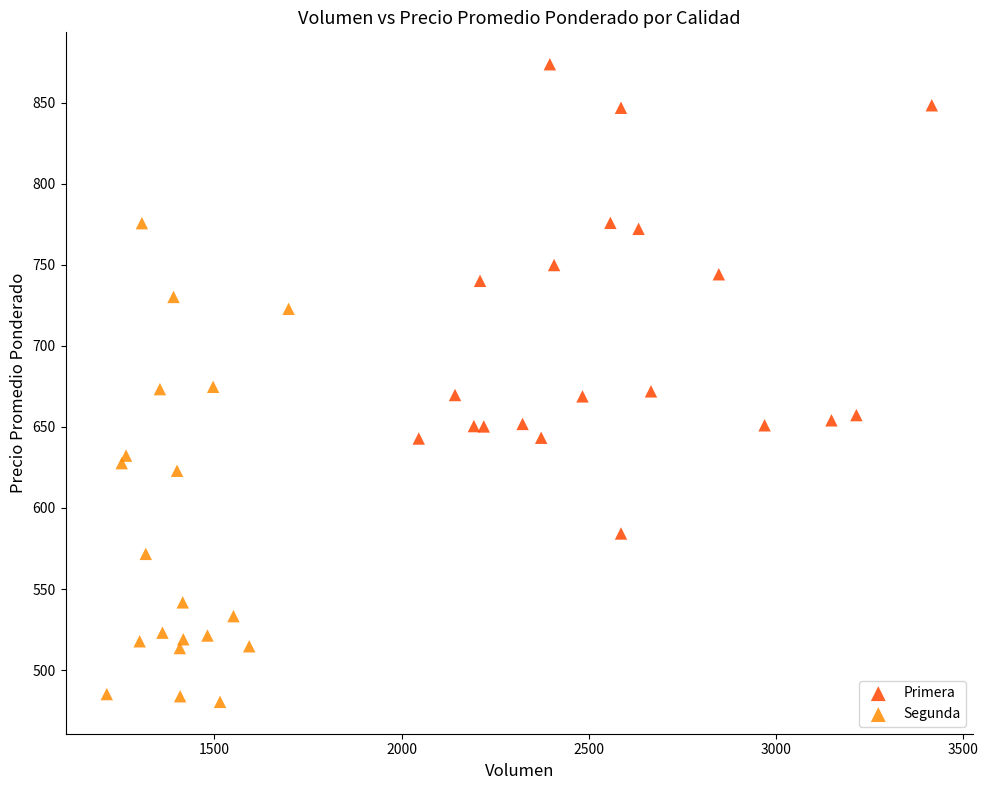

Which series reaches the minimum Y coordinate?

Segunda